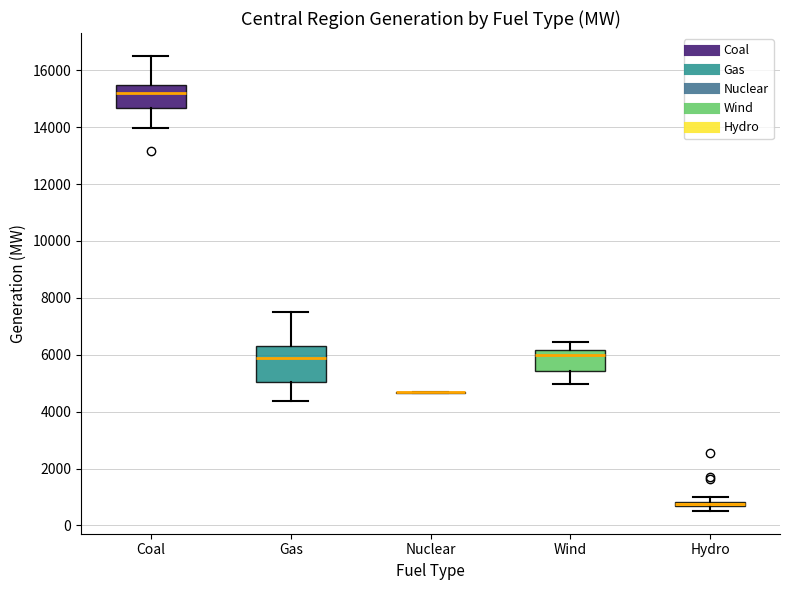

Comparing the boxes themselves (not the whiskers), which one is the tallest?

Gas